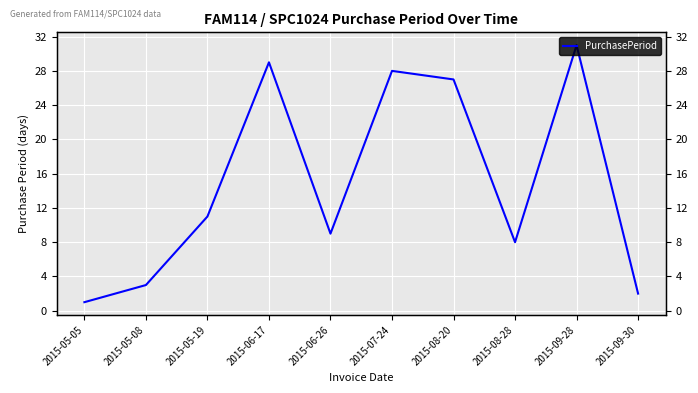

What is the label of the 2nd point from the right?

2015-09-28